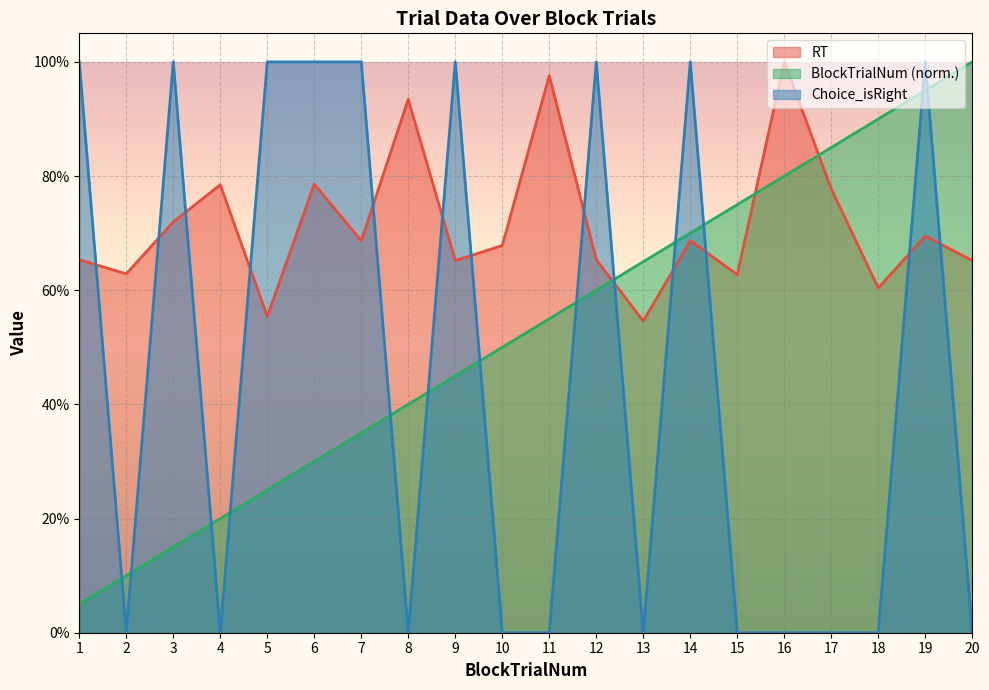

Which series has the largest total across all categories?

RT